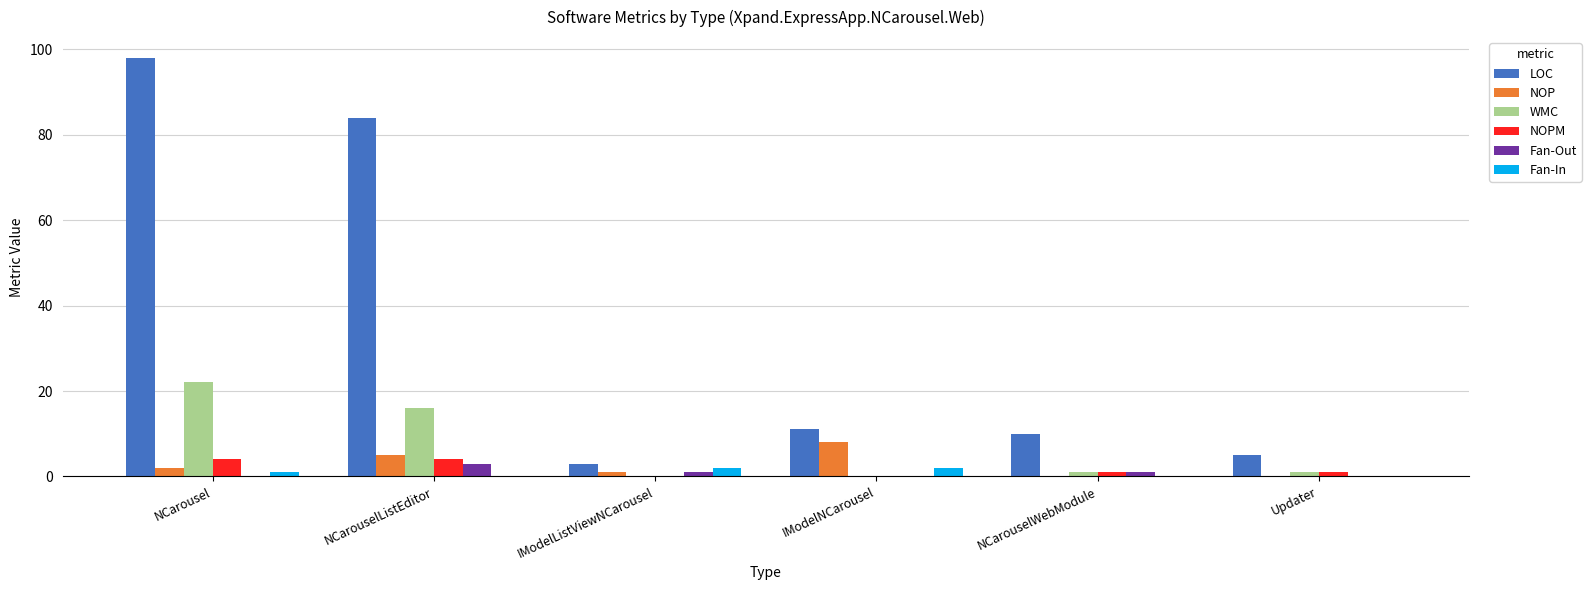

Is it true that NOP equals 14 at IModelNCarousel?

False